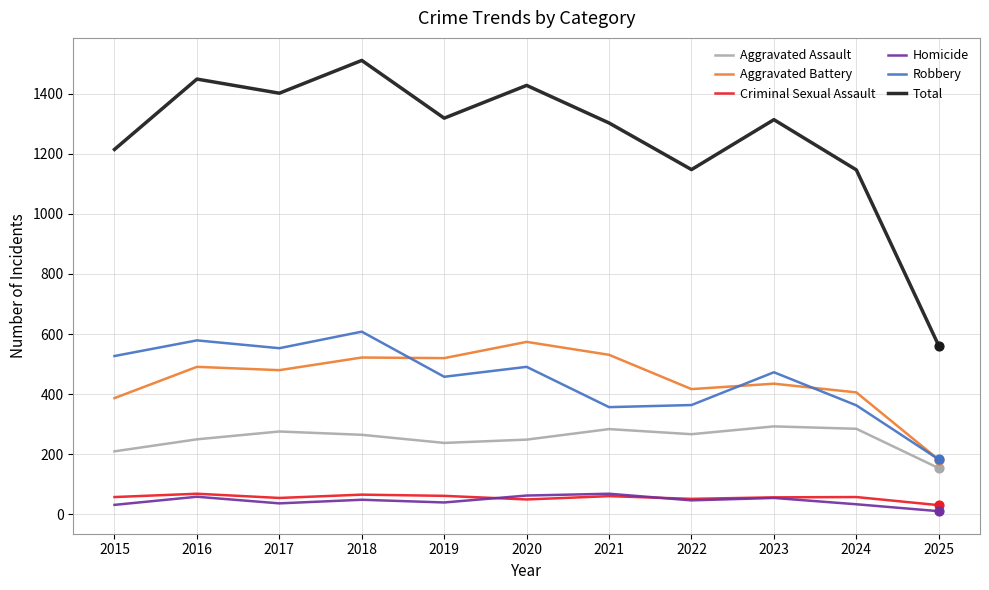

What is the spread (max minus min) of values at 2020?

1377